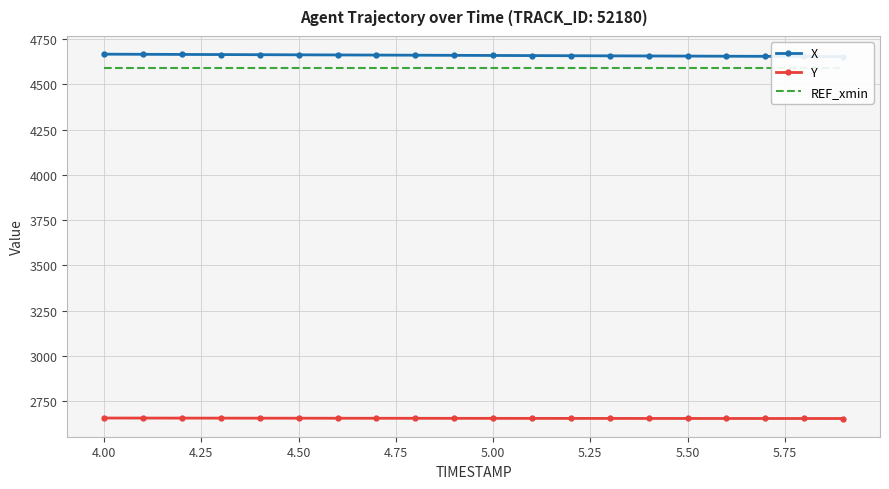

Which series has the widest spread of values?

X